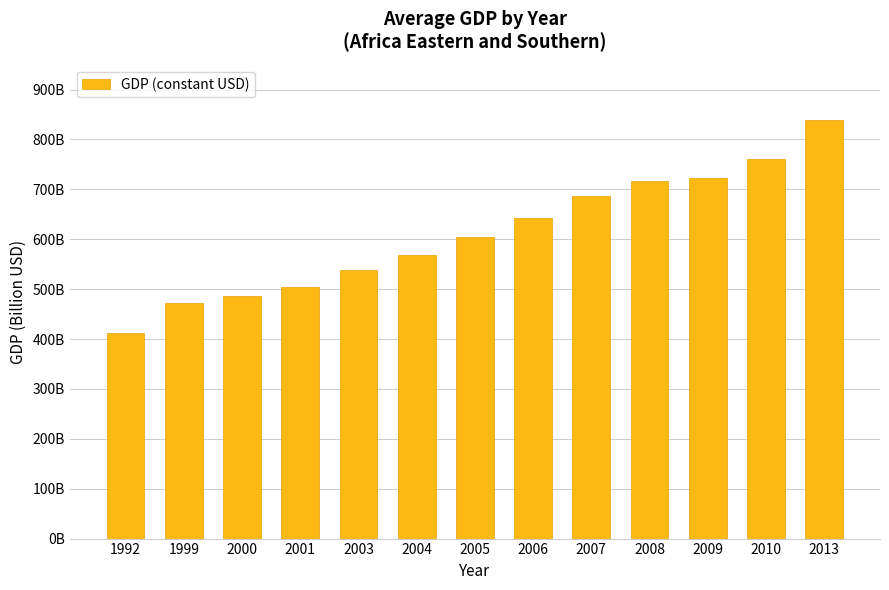

True or false: the data shows 722.7 at 2009.

True